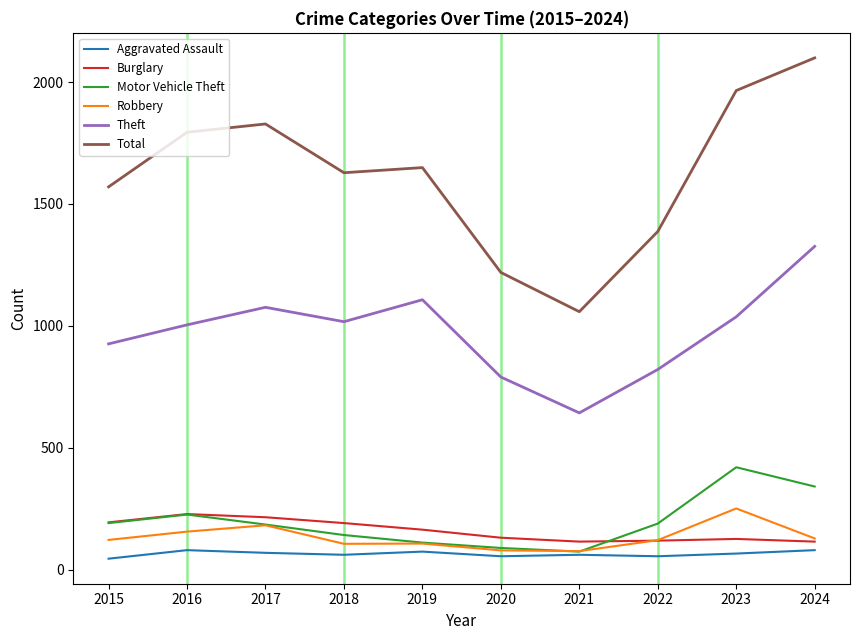

Rank the series at 2018 from highest to lowest value.

Total, Theft, Burglary, Motor Vehicle Theft, Robbery, Aggravated Assault